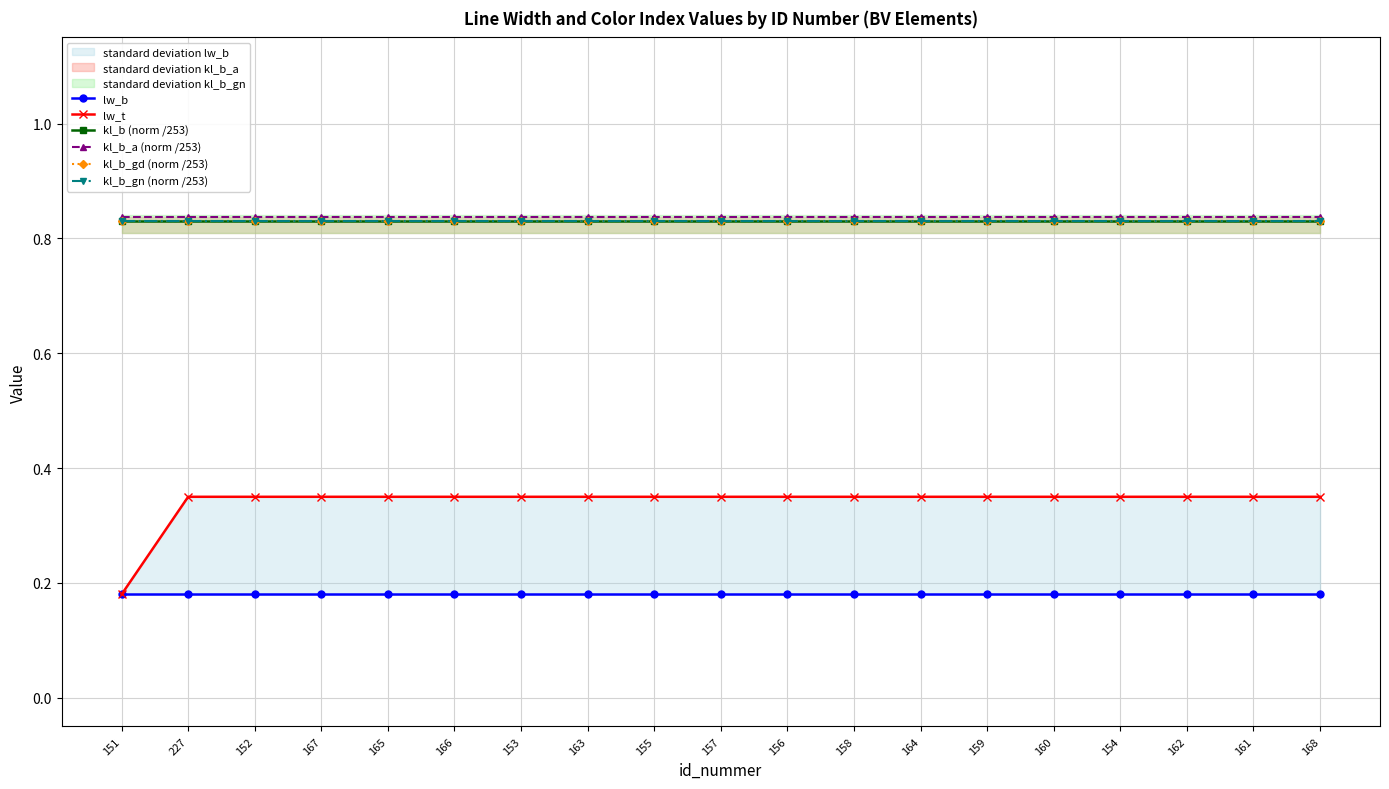

Reading left to right, transcribe all the data shown in this chart.

lw_b: 151=0.2	227=0.2	152=0.2	167=0.2	165=0.2	166=0.2	153=0.2	163=0.2	155=0.2	157=0.2	156=0.2	158=0.2	164=0.2	159=0.2	160=0.2	154=0.2	162=0.2	161=0.2	168=0.2
lw_t: 151=0.2	227=0.3	152=0.3	167=0.3	165=0.3	166=0.3	153=0.3	163=0.3	155=0.3	157=0.3	156=0.3	158=0.3	164=0.3	159=0.3	160=0.3	154=0.3	162=0.3	161=0.3	168=0.3
kl_b (norm /253): 151=0.8	227=0.8	152=0.8	167=0.8	165=0.8	166=0.8	153=0.8	163=0.8	155=0.8	157=0.8	156=0.8	158=0.8	164=0.8	159=0.8	160=0.8	154=0.8	162=0.8	161=0.8	168=0.8
kl_b_a (norm /253): 151=0.8	227=0.8	152=0.8	167=0.8	165=0.8	166=0.8	153=0.8	163=0.8	155=0.8	157=0.8	156=0.8	158=0.8	164=0.8	159=0.8	160=0.8	154=0.8	162=0.8	161=0.8	168=0.8
kl_b_gd (norm /253): 151=0.8	227=0.8	152=0.8	167=0.8	165=0.8	166=0.8	153=0.8	163=0.8	155=0.8	157=0.8	156=0.8	158=0.8	164=0.8	159=0.8	160=0.8	154=0.8	162=0.8	161=0.8	168=0.8
kl_b_gn (norm /253): 151=0.8	227=0.8	152=0.8	167=0.8	165=0.8	166=0.8	153=0.8	163=0.8	155=0.8	157=0.8	156=0.8	158=0.8	164=0.8	159=0.8	160=0.8	154=0.8	162=0.8	161=0.8	168=0.8